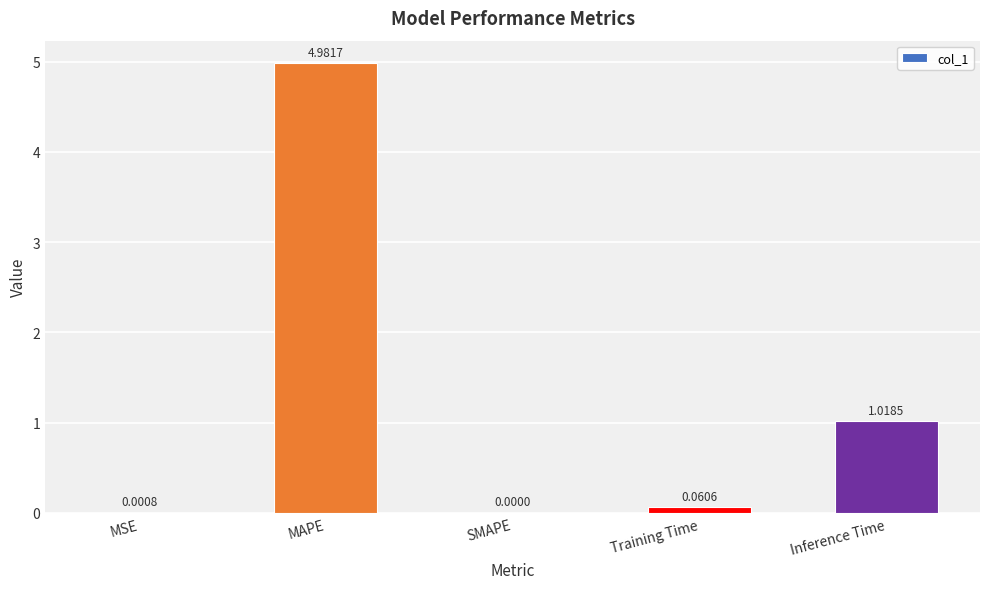

The value at MAPE is 5.0. True or false?

True